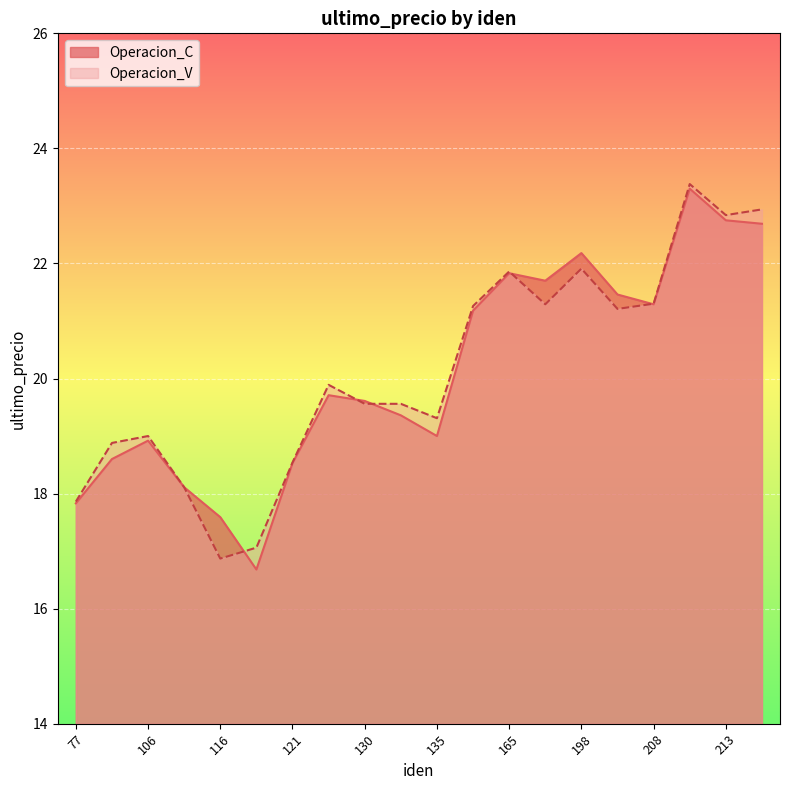

What is the difference between the Operacion_C values at 165 and 199?

0.4